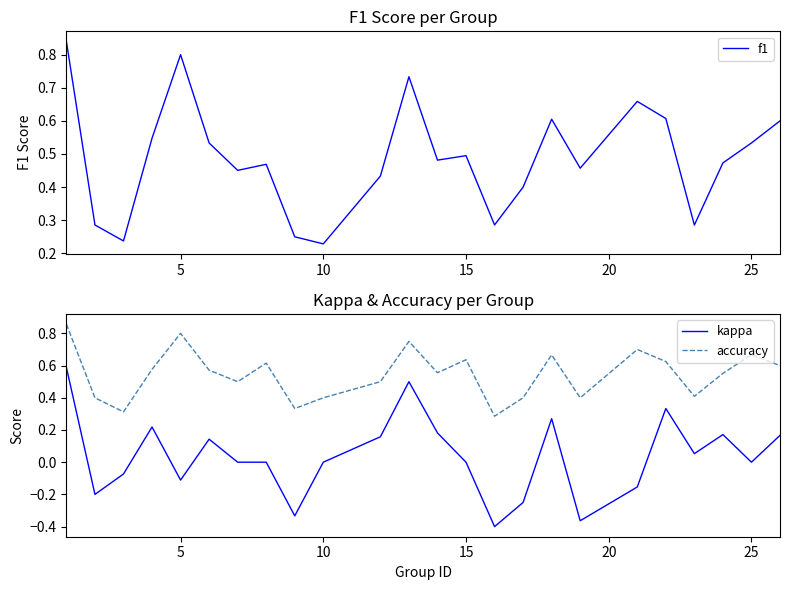

True or false: accuracy and kappa intersect in this chart.

False